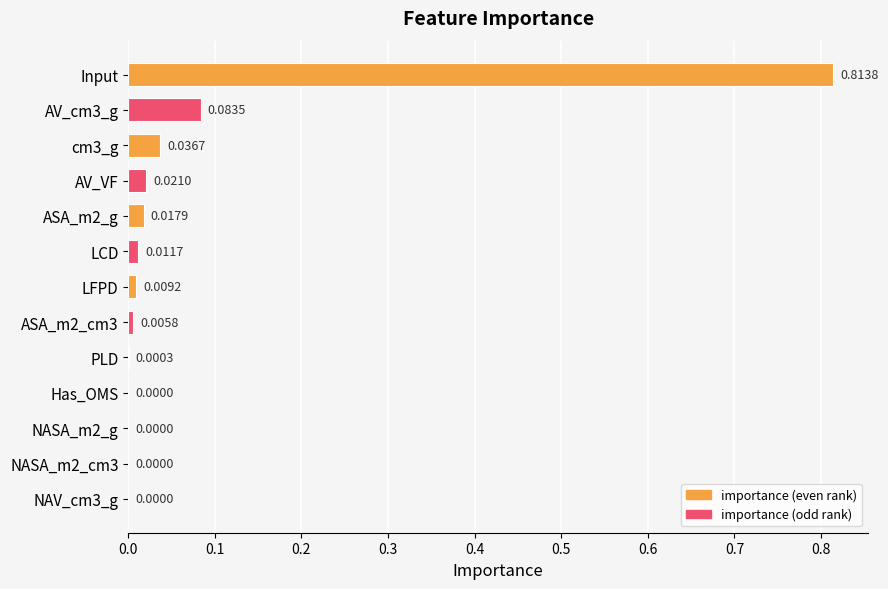

Which category has the highest value across all series?

Input